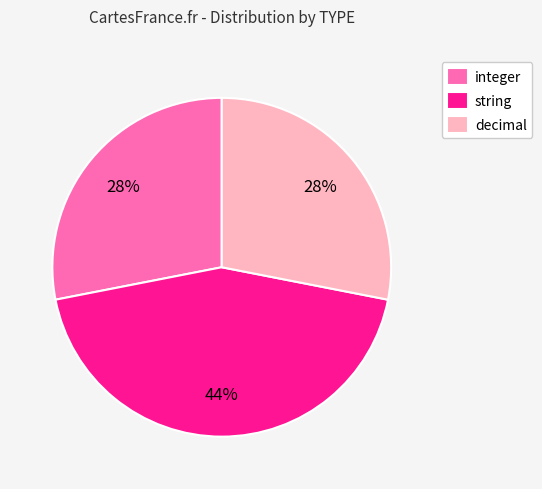

Combined, do decimal and string account for over 50%?

Yes